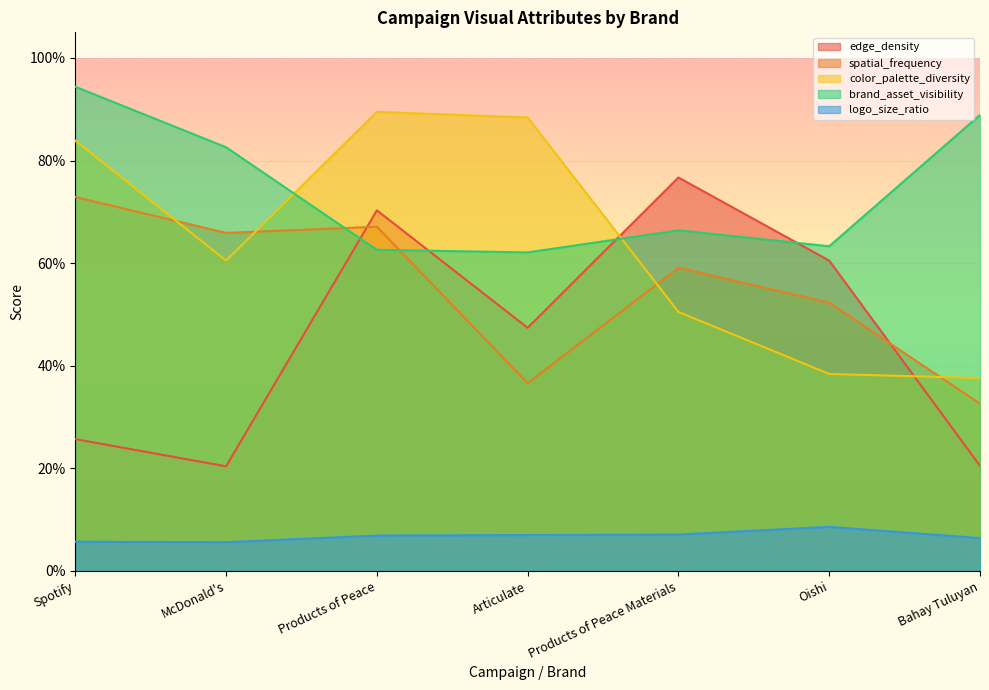

What is the lowest value of the brand_asset_visibility series?

0.6